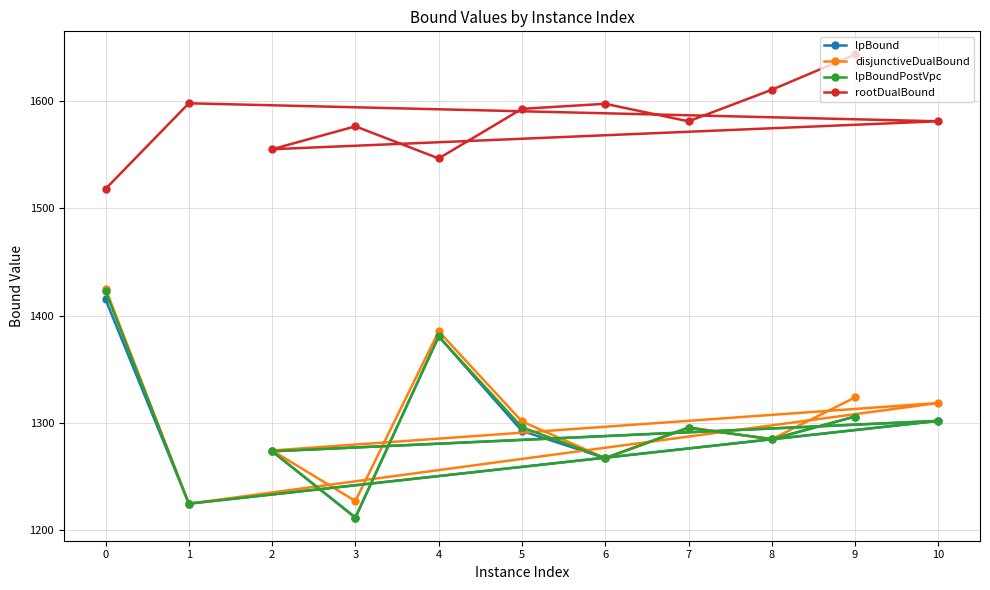

What is the total value across all series at 8?

5464.8